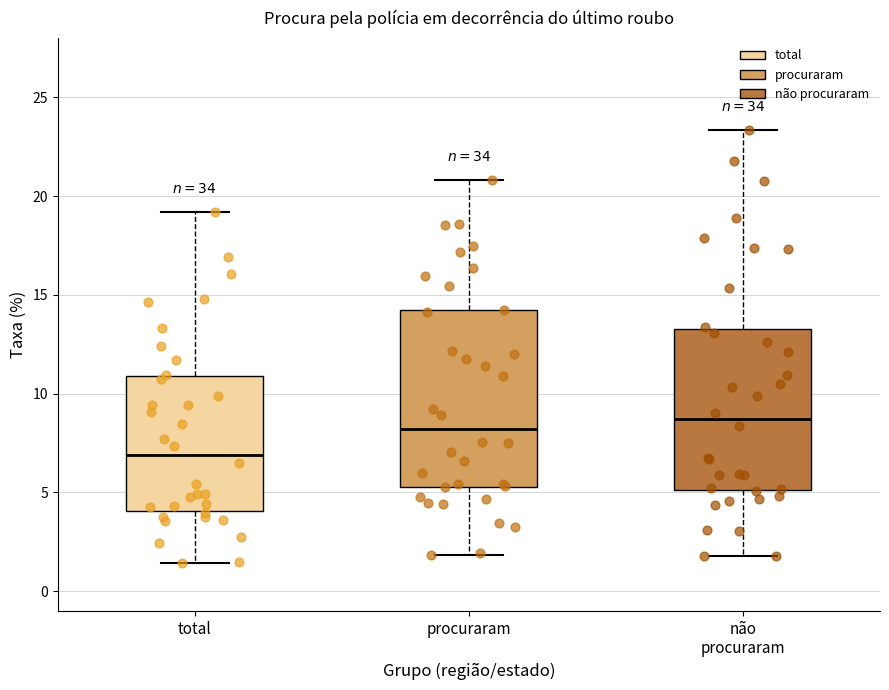

Reading left to right, transcribe this box plot: for each box, give where its median line is, the range the box spans, and where its two whiskers end, as read against the y-axis. The values are not printed on the chart, so give them approximately, as read against the axis.

total: median 7.0, box 4.0 to 11.0, whiskers 1.5 to 19.0
procuraram: median 8.0, box 5.5 to 14.0, whiskers 2.0 to 21.0
não procuraram: median 8.5, box 5.0 to 13.5, whiskers 2.0 to 23.5